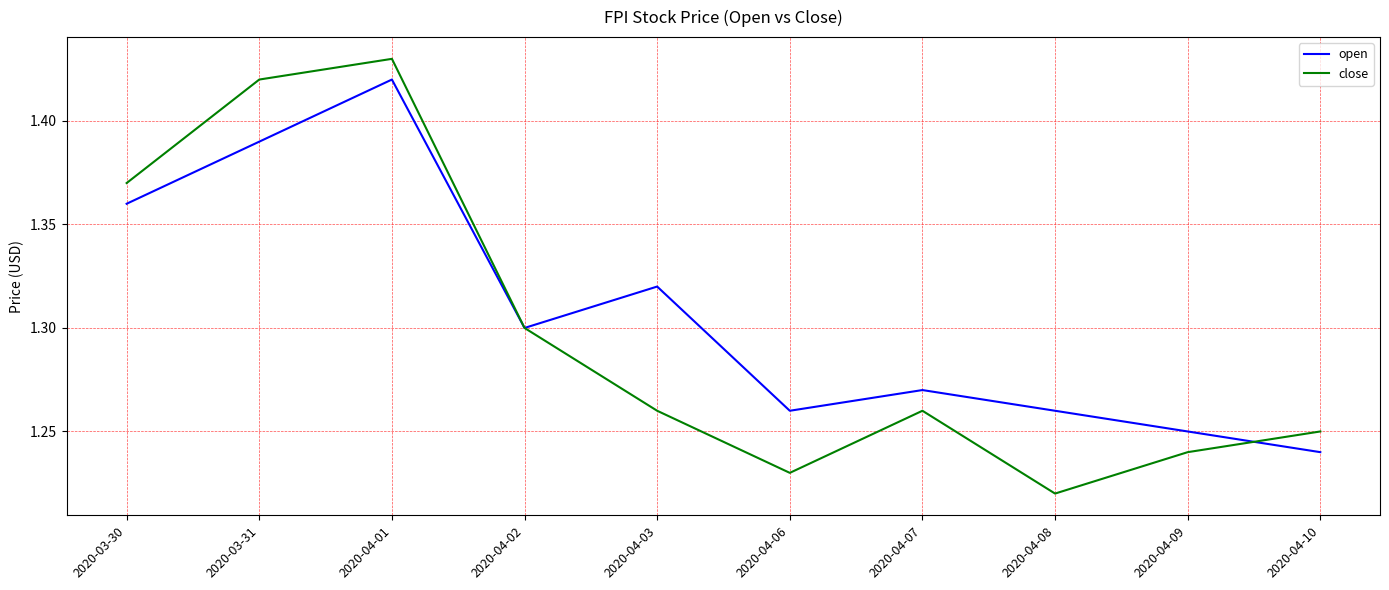

Rank the series at 2020-04-08 from lowest to highest value.

close, open